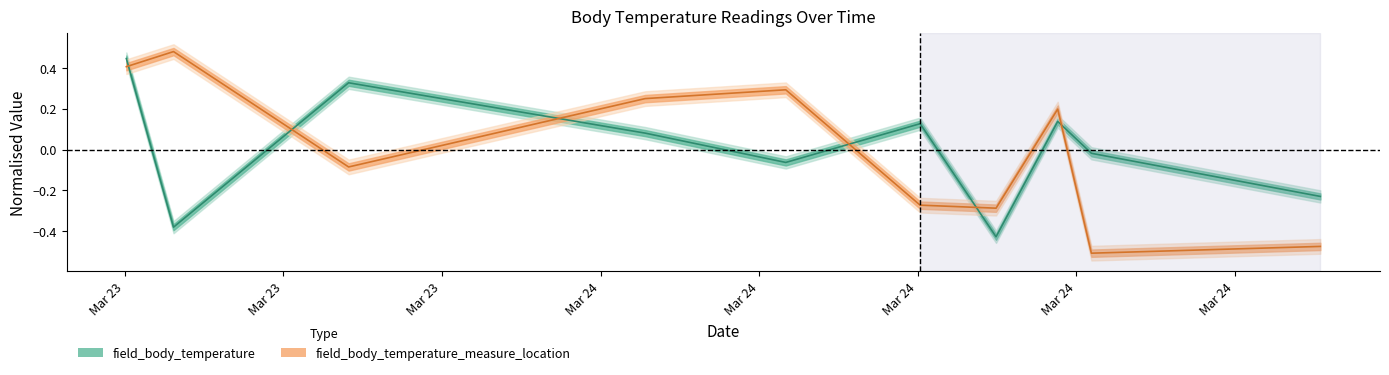

True or false: field_body_temperature has a value of 0.2 at 2023-03-24T06:02:44.

False